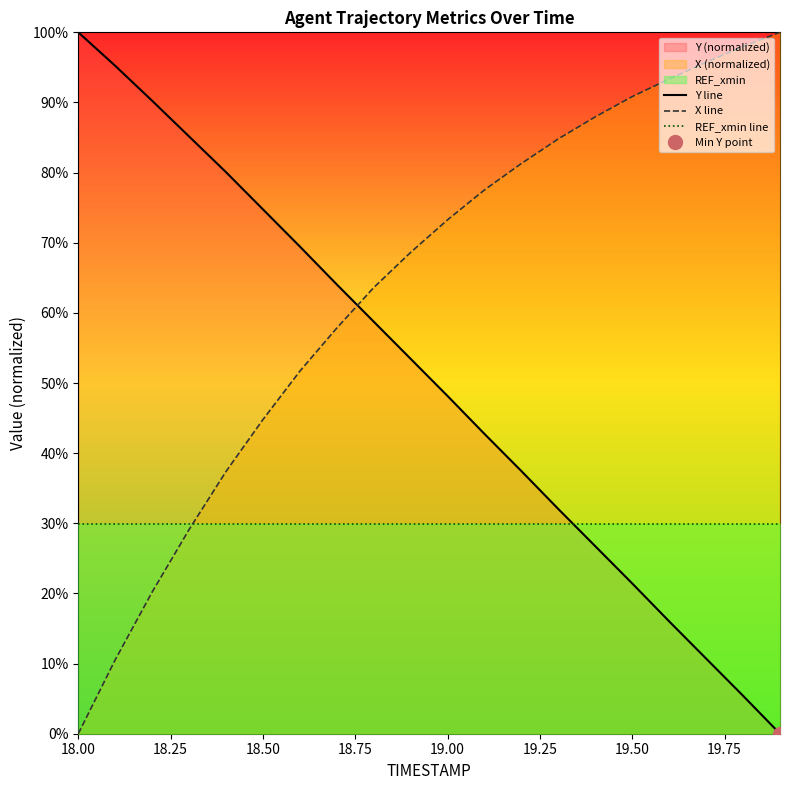

Reading left to right, transcribe all the data shown in this chart.

Y line: 100.0	95.2	90.2	85.2	80.1	74.8	69.5	64.1	58.7	53.4	48.1	42.7	37.4	32.0	26.7	21.4	16.0	10.7	5.4	0.0
X line: 0.0	10.5	20.2	29.1	37.4	44.8	51.7	57.8	63.6	68.6	73.3	77.5	81.3	84.8	88.0	90.8	93.4	95.7	98.0	100.0
REF_xmin line: 29.9	29.9	29.9	29.9	29.9	29.9	29.9	29.9	29.9	29.9	29.9	29.9	29.9	29.9	29.9	29.9	29.9	29.9	29.9	29.9